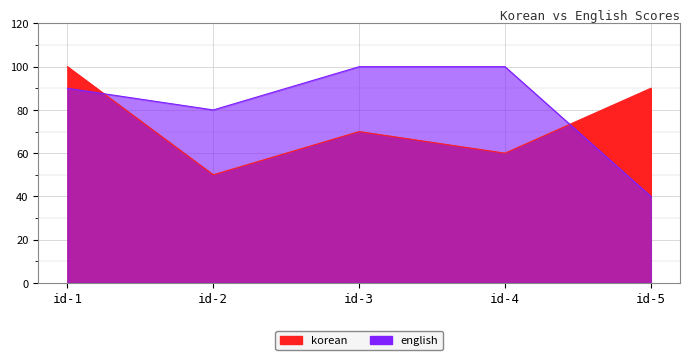

True or false: english has more than 2 interior local peaks.

False